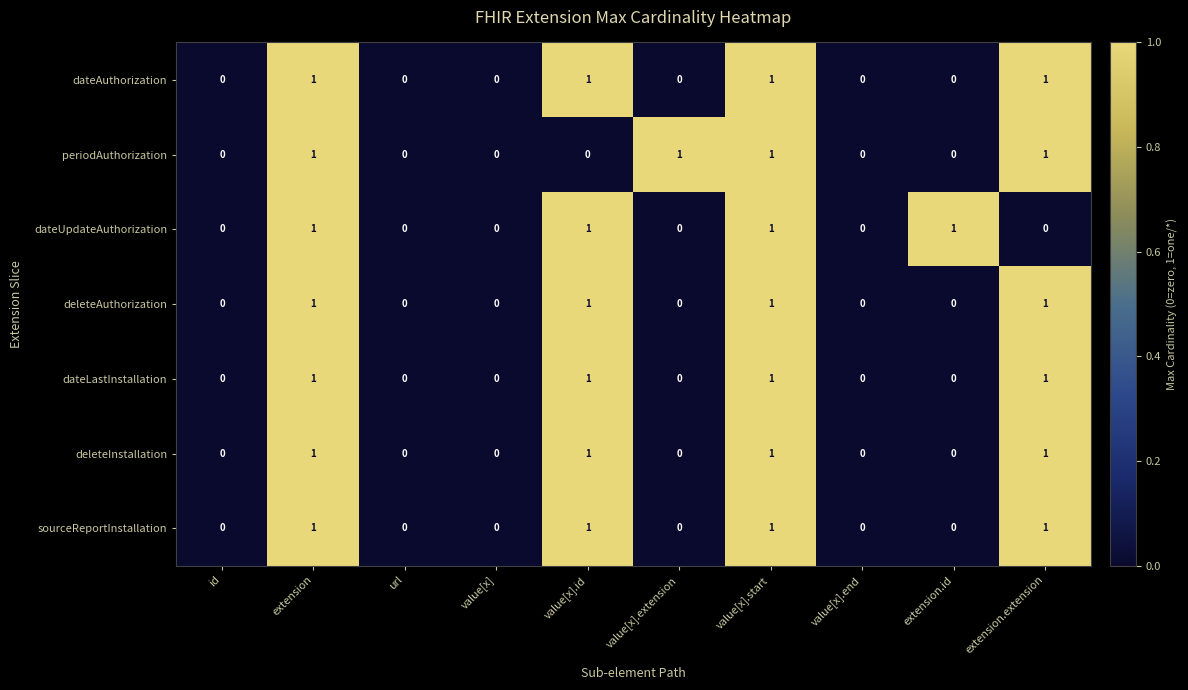

How many sourceReportInstallation values are between 0 and 1?

10